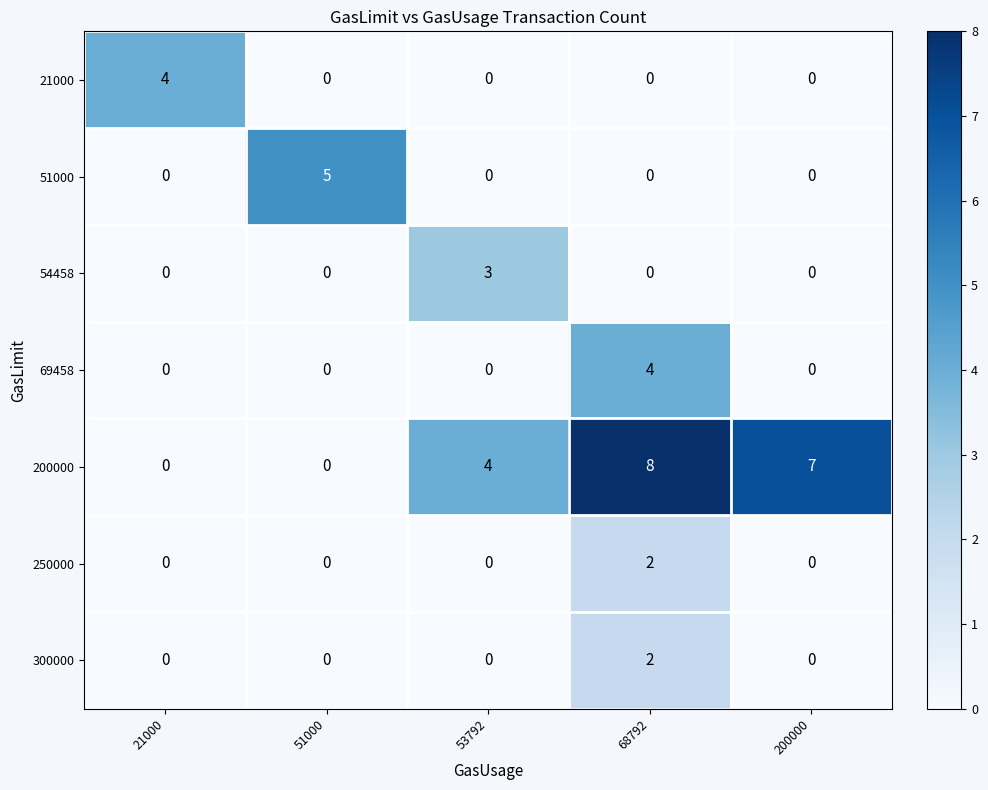

What is the spread (max minus min) of values at 200000?

7